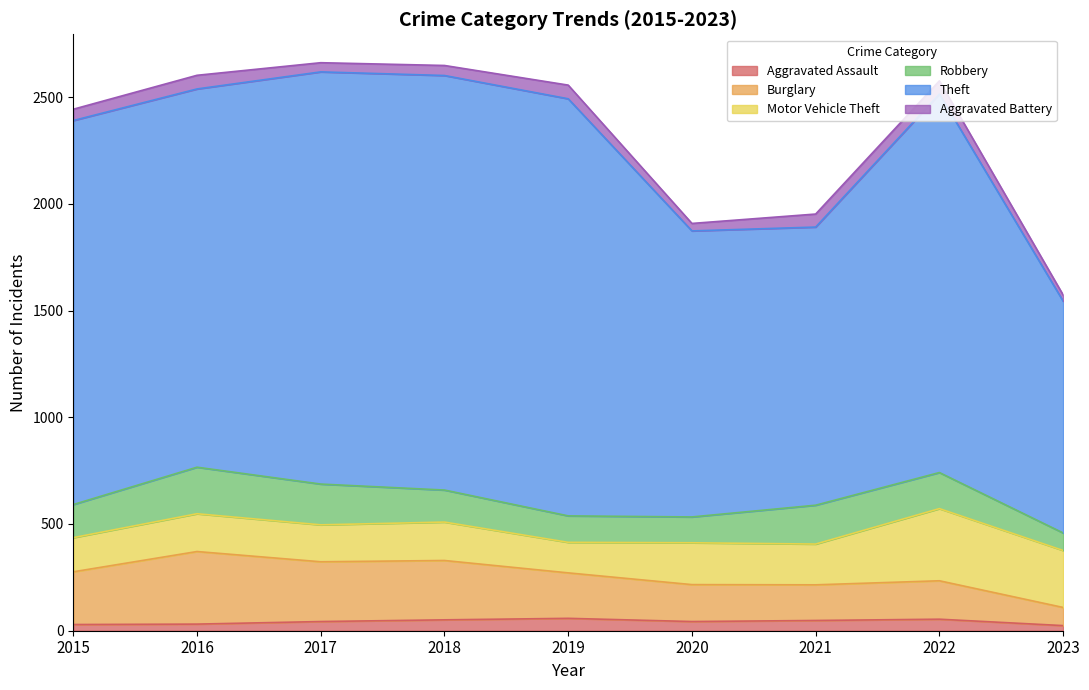

What is the sum of all Theft values?

14900